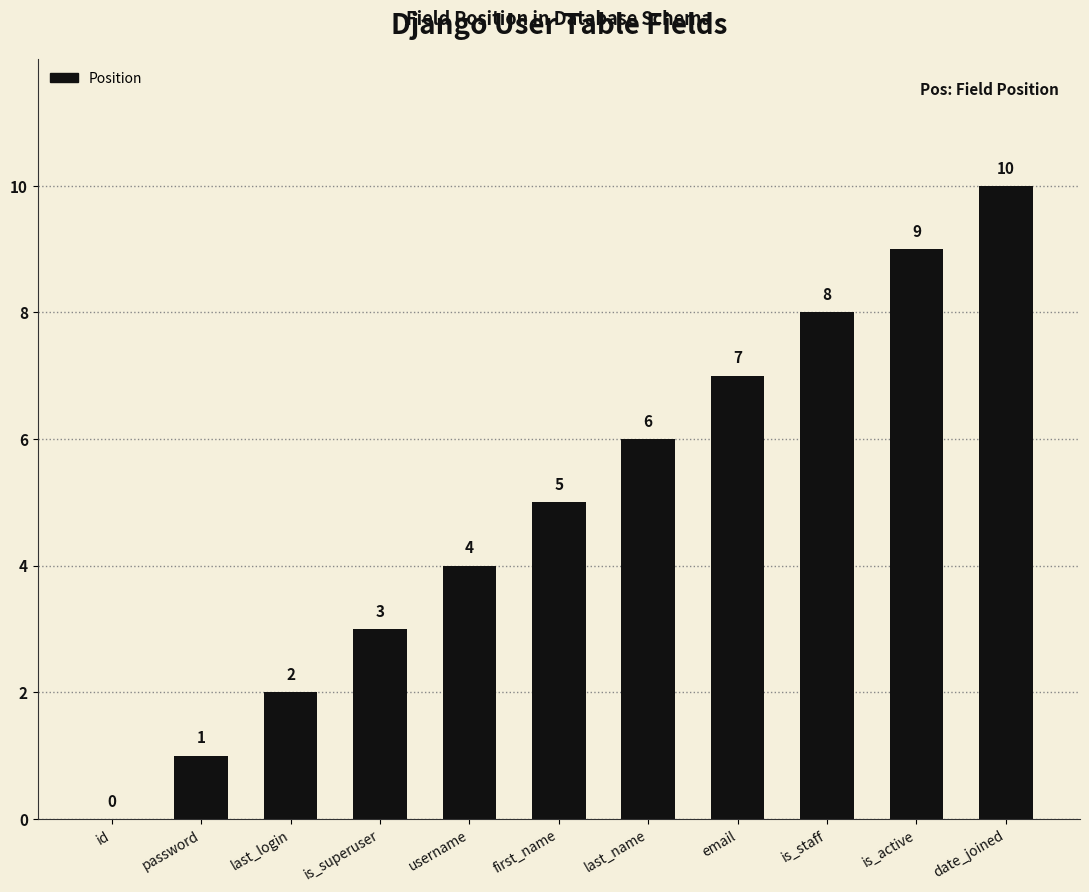

What is the sum of the values at password and first_name?

6